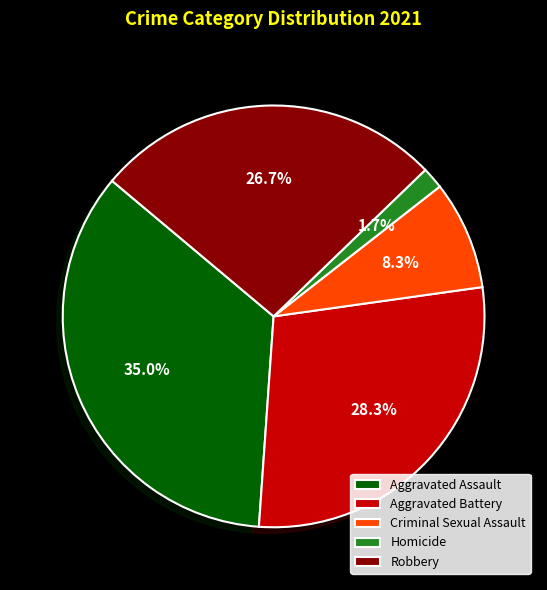

What portion of the pie excludes Robbery?

73.3%